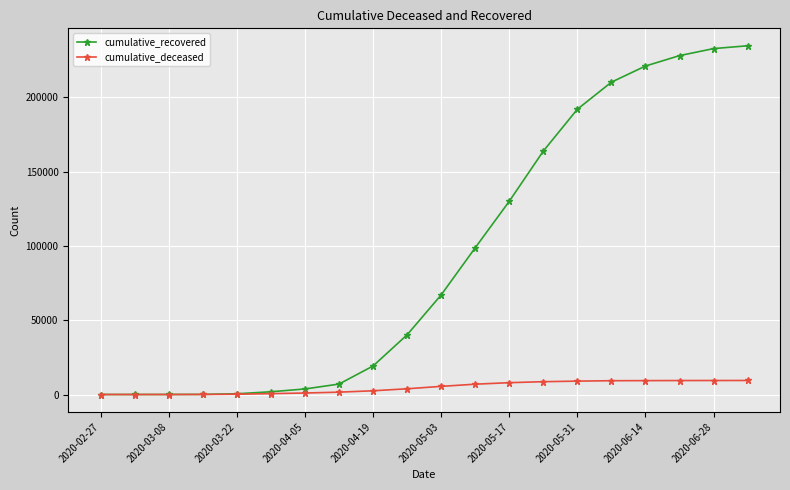

Rank the series by their average value, from highest to lowest.

cumulative_recovered, cumulative_deceased